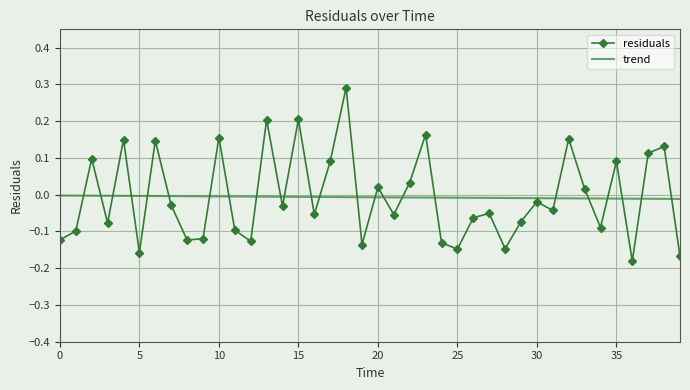

List the series in order of their peak value, highest first.

residuals, trend